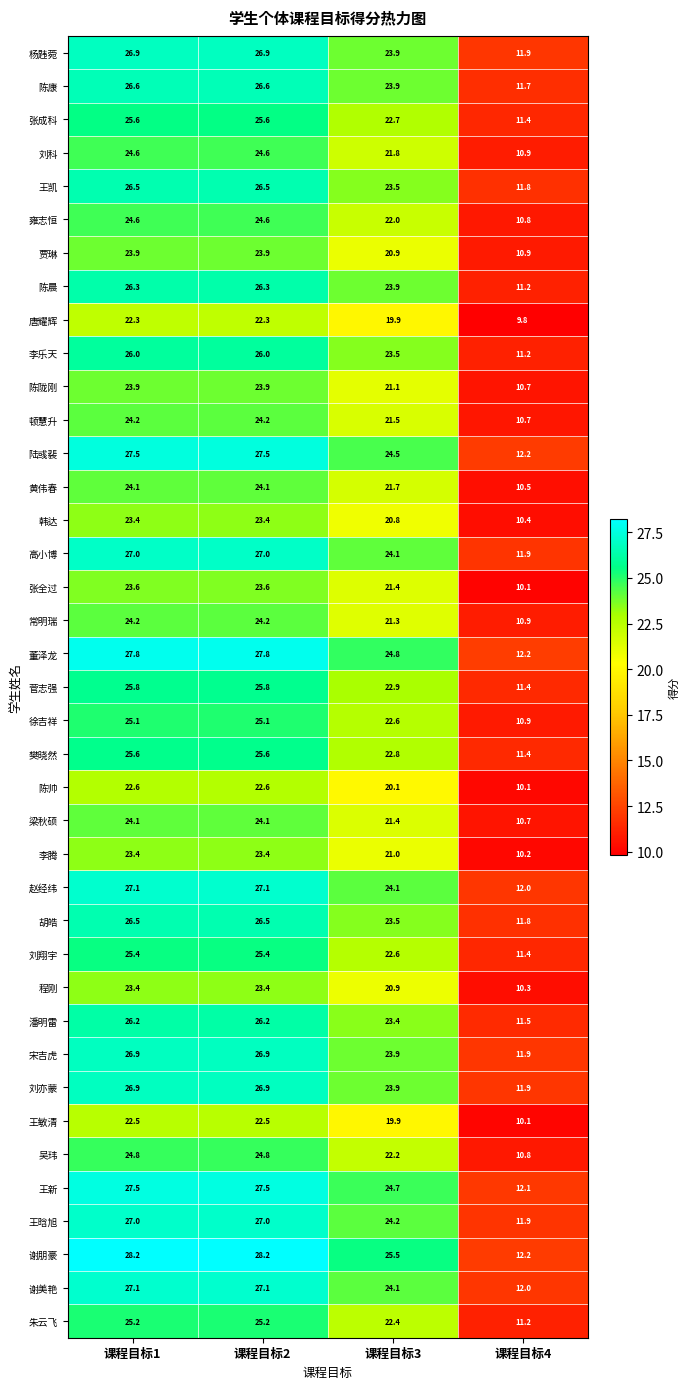

Is the value of 韩达 at 课程目标2 greater than the value of 王晗旭 at 课程目标4?

Yes